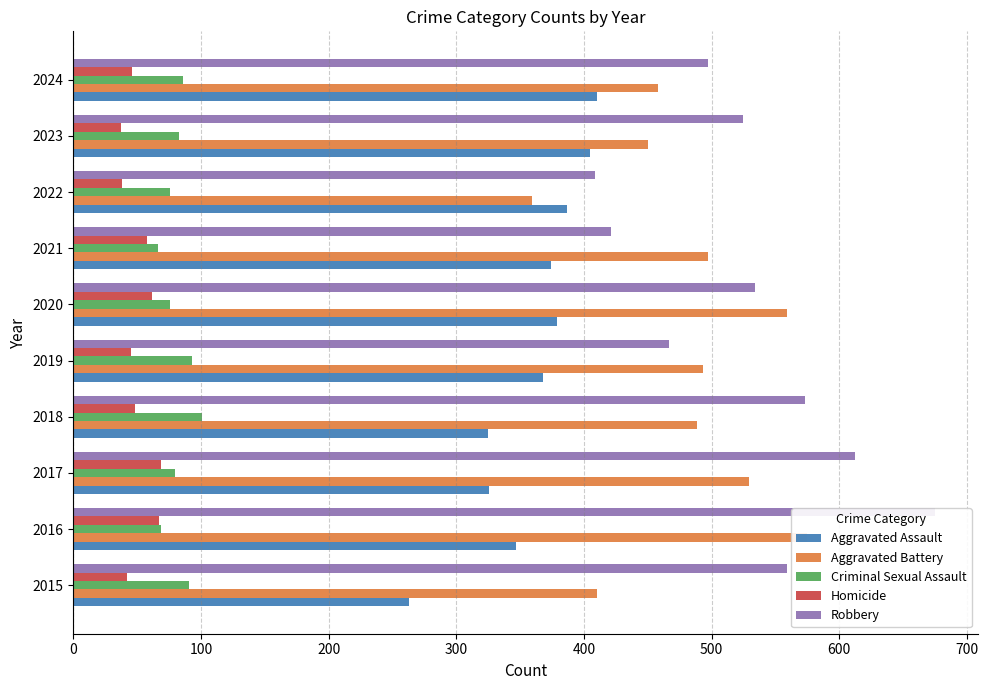

What is the approximate value of Aggravated Battery at 2018, to the nearest 50?

500